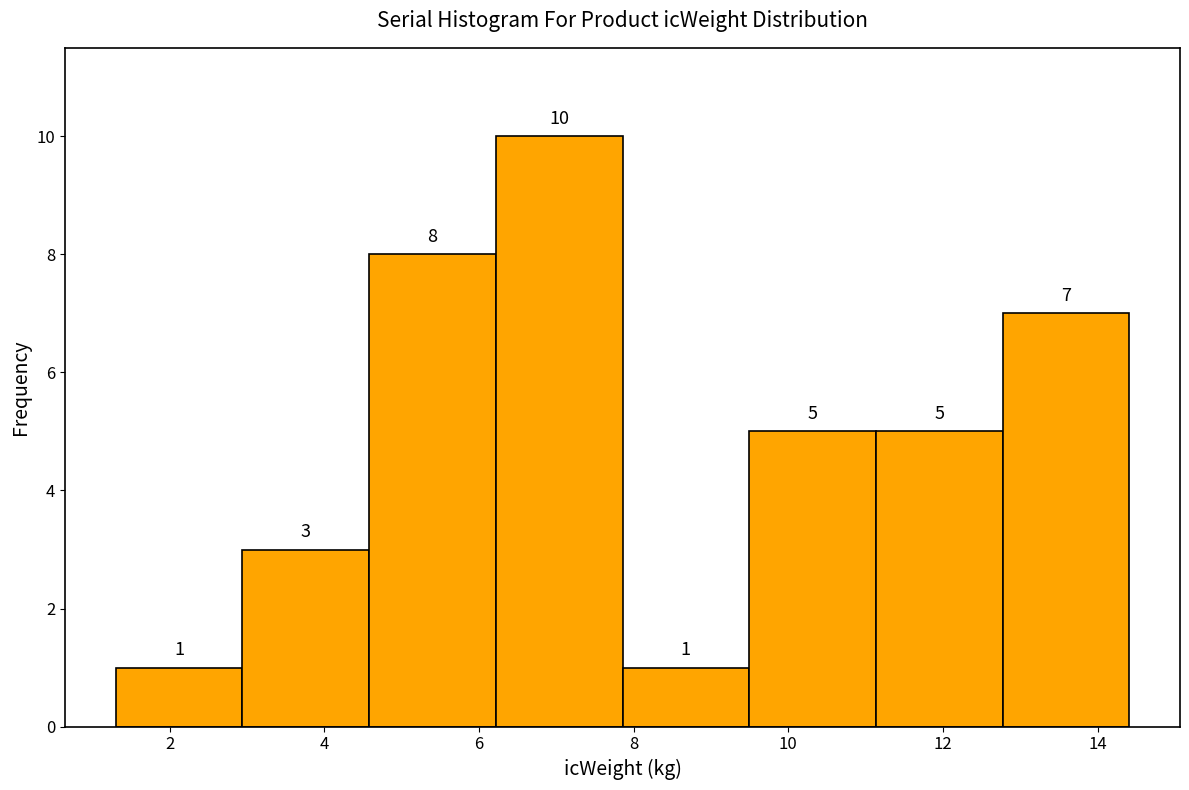

Reading left to right, list every bar in this chart as the range it spans on the x-axis followed by its height. The bar edges are not printed on the chart, so give them approximately, as read against the axis.

1.4 to 3.0: 1
3.0 to 4.6: 3
4.6 to 6.2: 8
6.2 to 7.8: 10
7.8 to 9.4: 1
9.4 to 11.2: 5
11.2 to 12.8: 5
12.8 to 14.4: 7